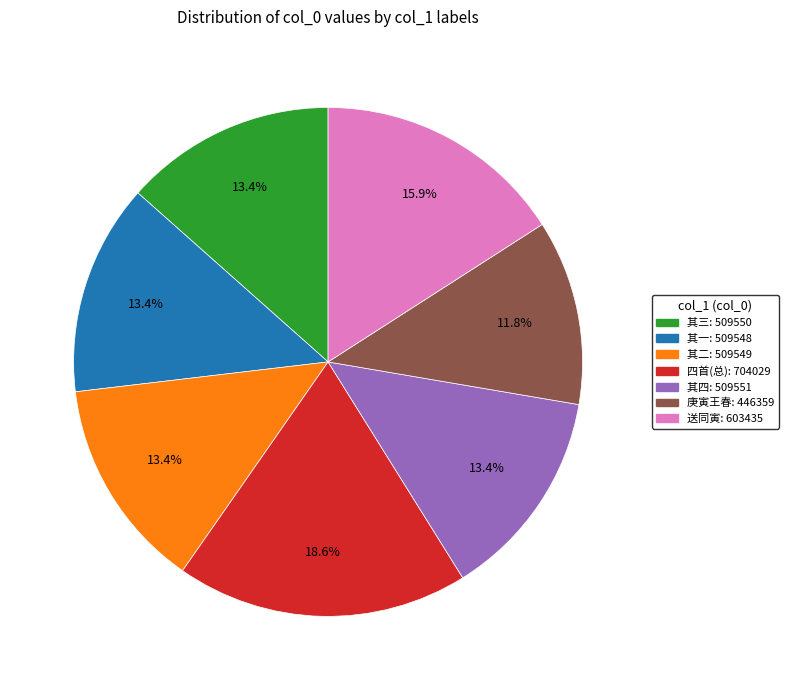

Is there a majority slice in this chart?

No